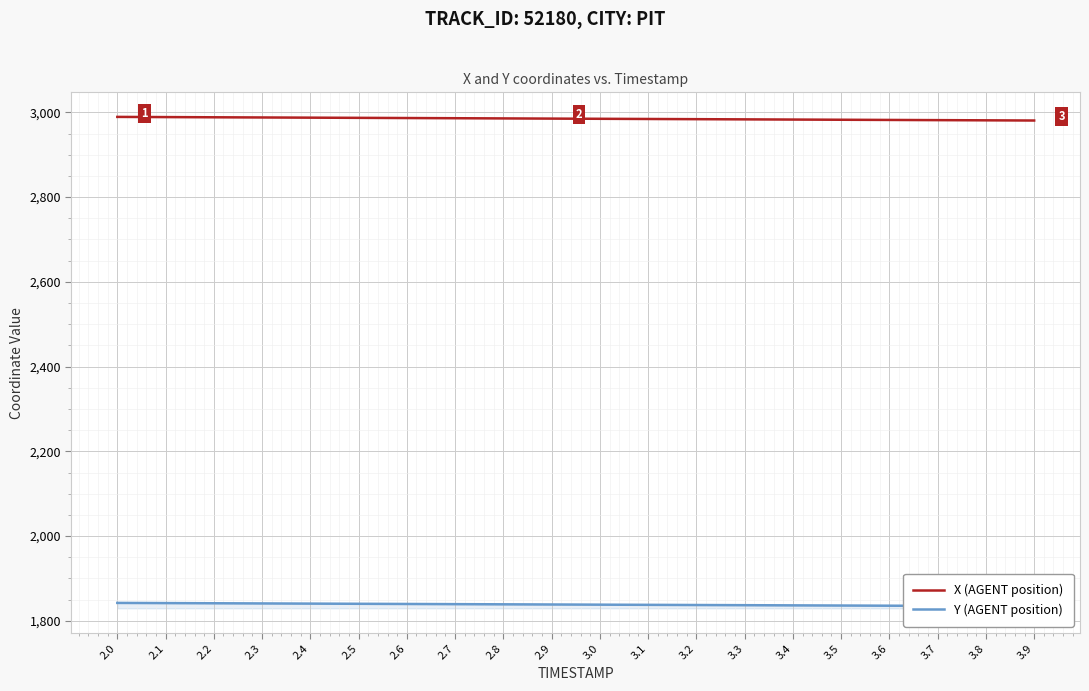

At how many categories does at least one series exceed 2532?

20